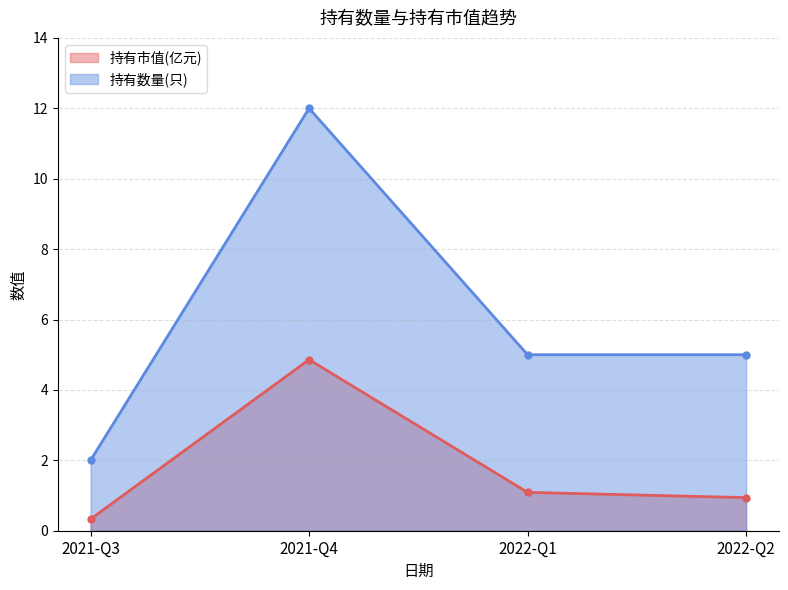

What is the label of the 2nd point from the left?

2021-Q4